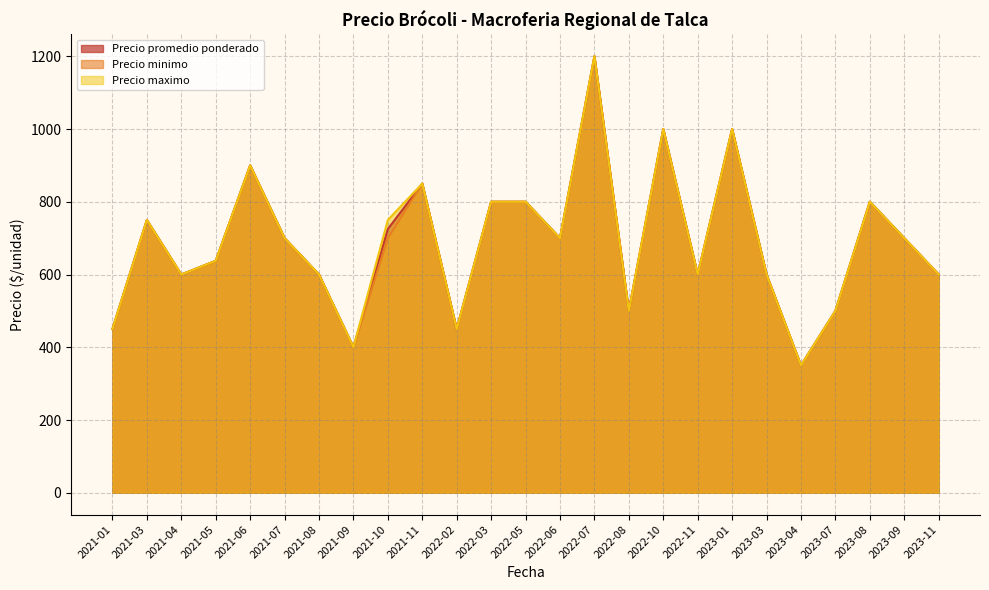

The value of Precio promedio ponderado at 2022-11 is 600.0. True or false?

True